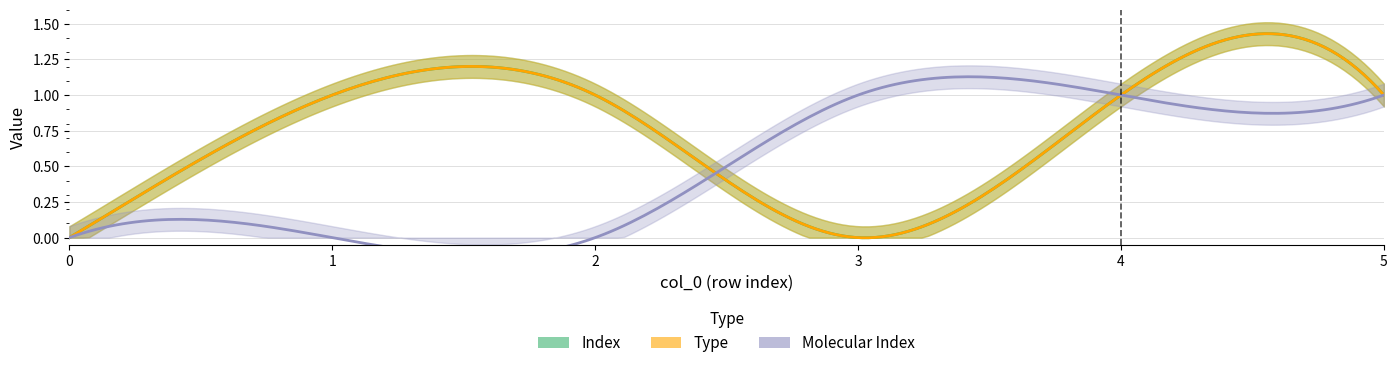

How many lines are shown in the chart?

3